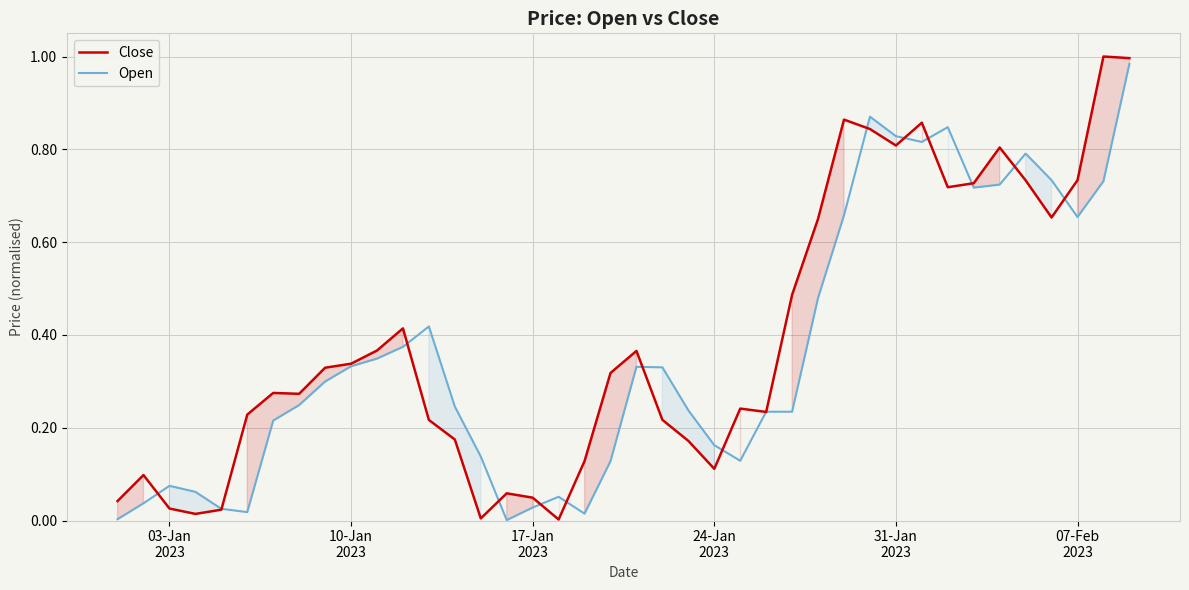

At how many categories does at least one series exceed 0?

40